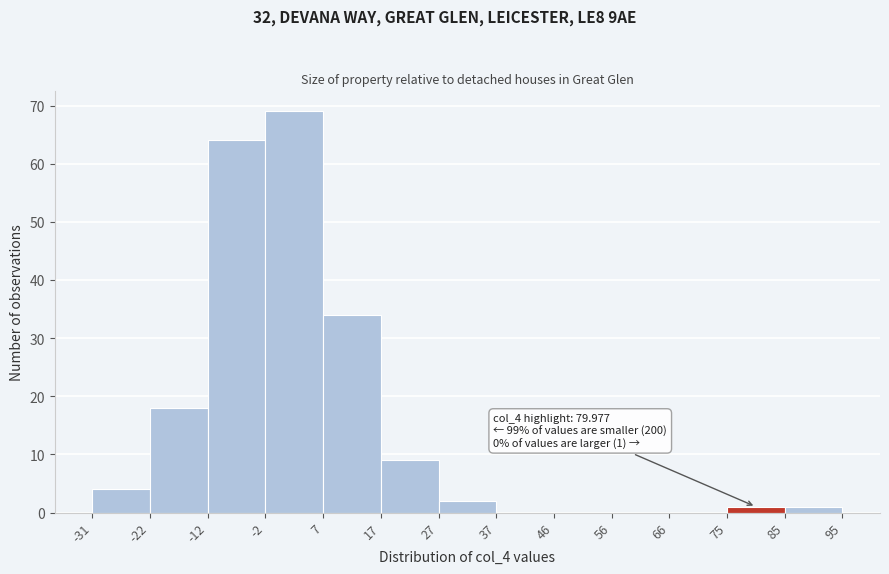

Over which range of the x-axis is the bar tallest?

-2 to 7